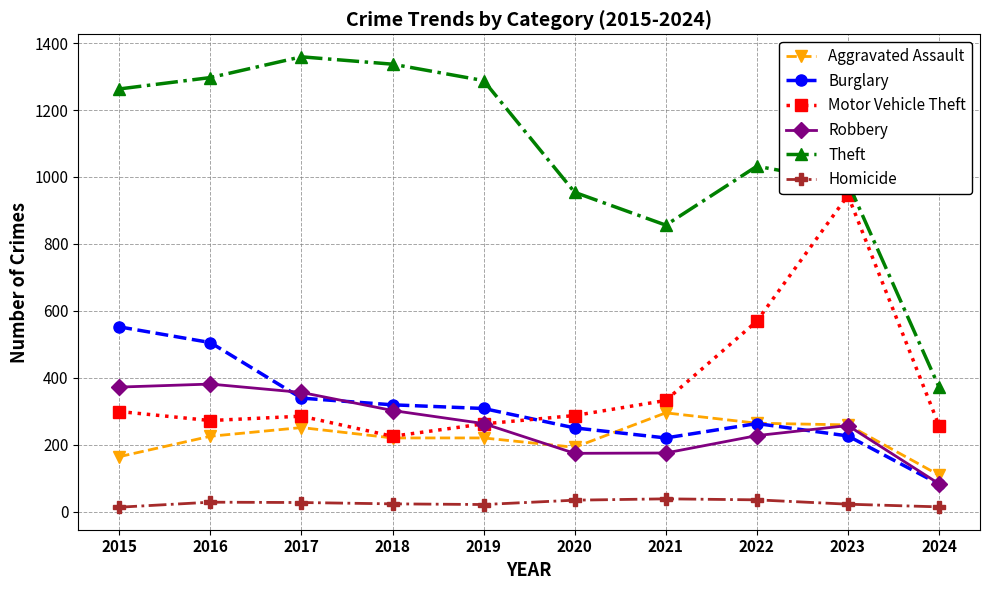

In Motor Vehicle Theft, how many points are lower than both neighbors (excluding endpoints)?

2